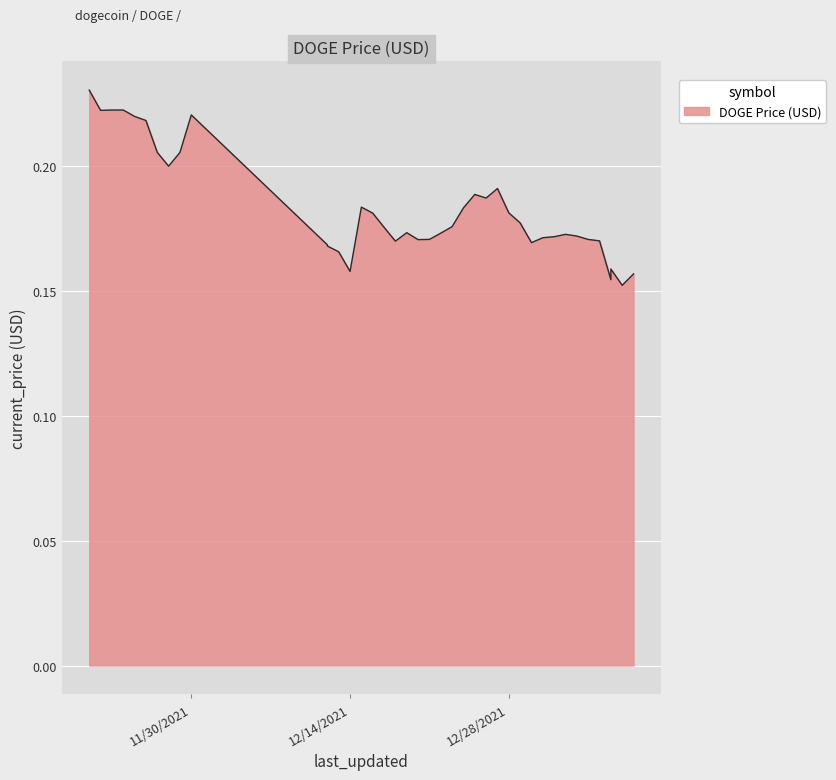

Which category has the highest value across all series?

11/21/2021